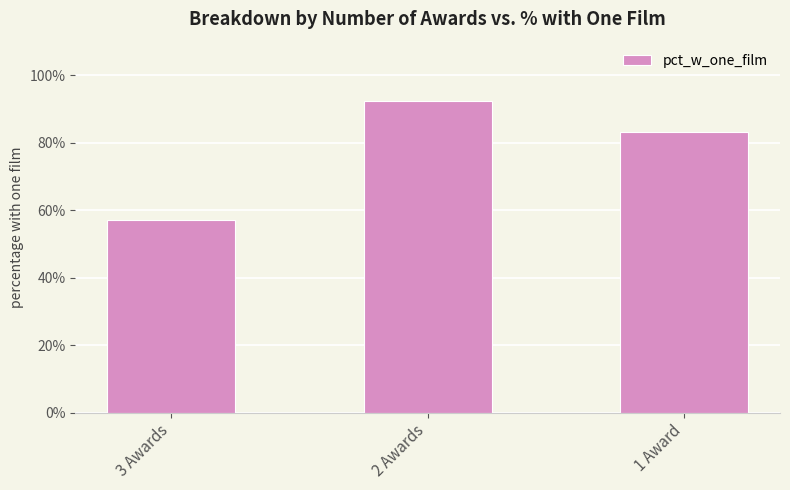

Are the bars horizontal?

No